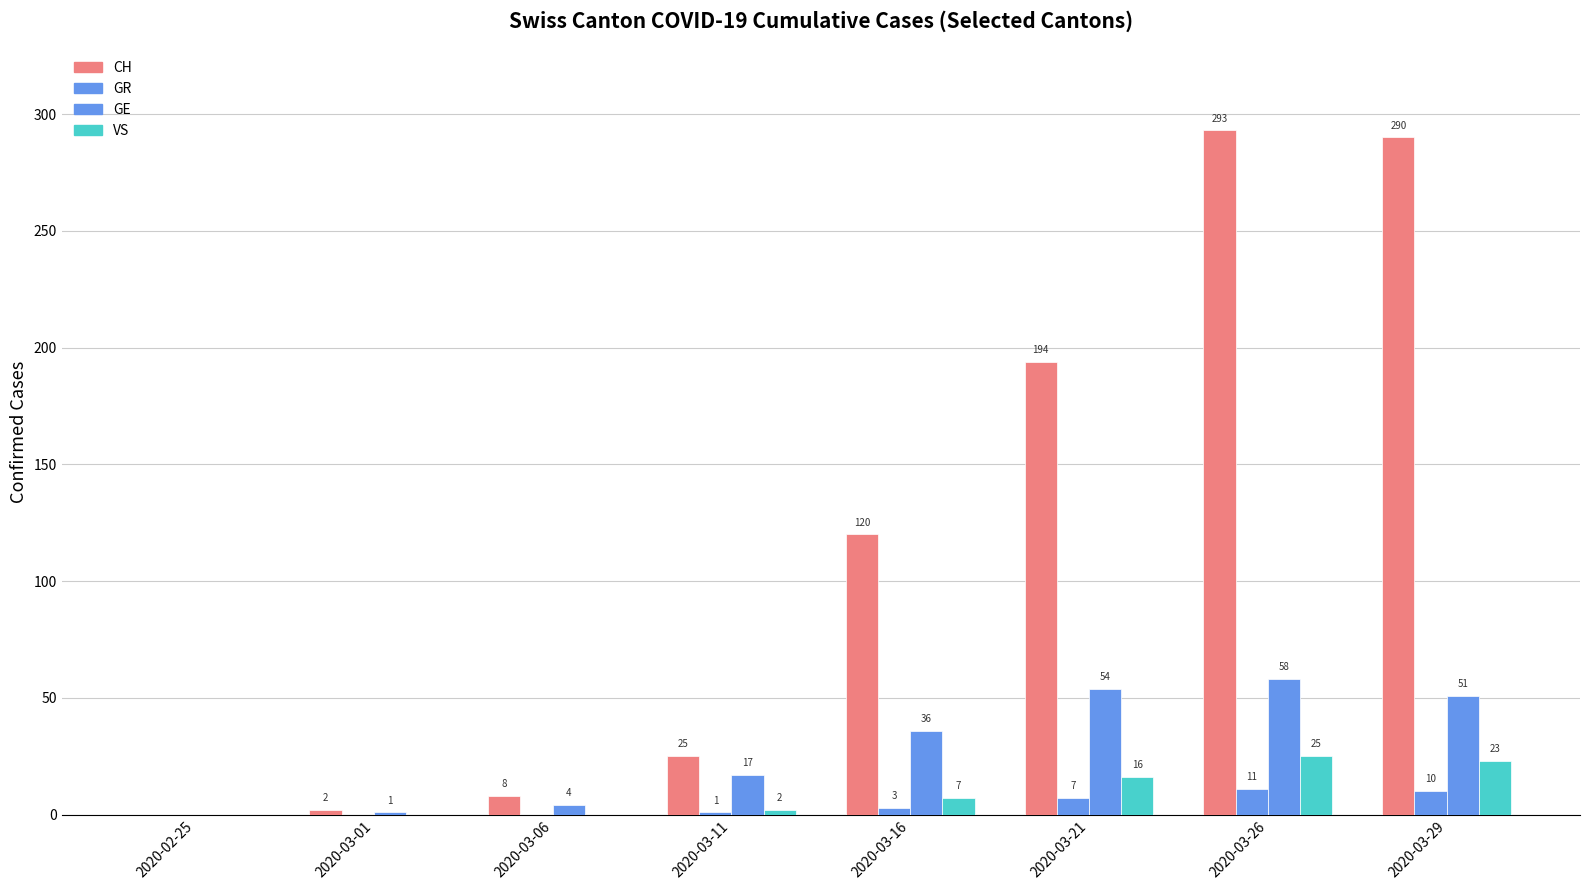

How many distinct data groups are displayed?

4